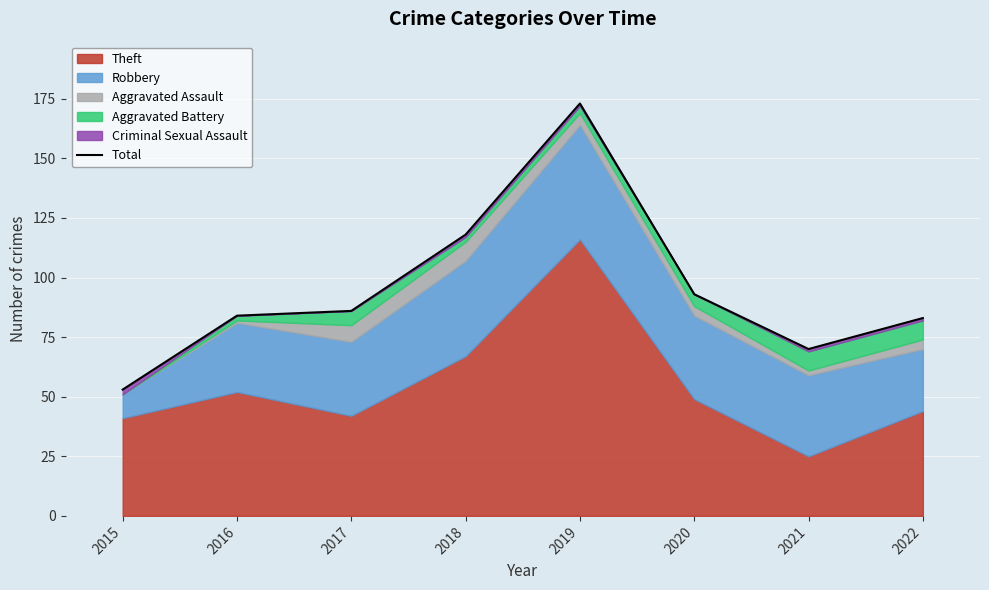

Reading right to left, extract all data points from this chart.

83	70	93	173	118	86	84	53